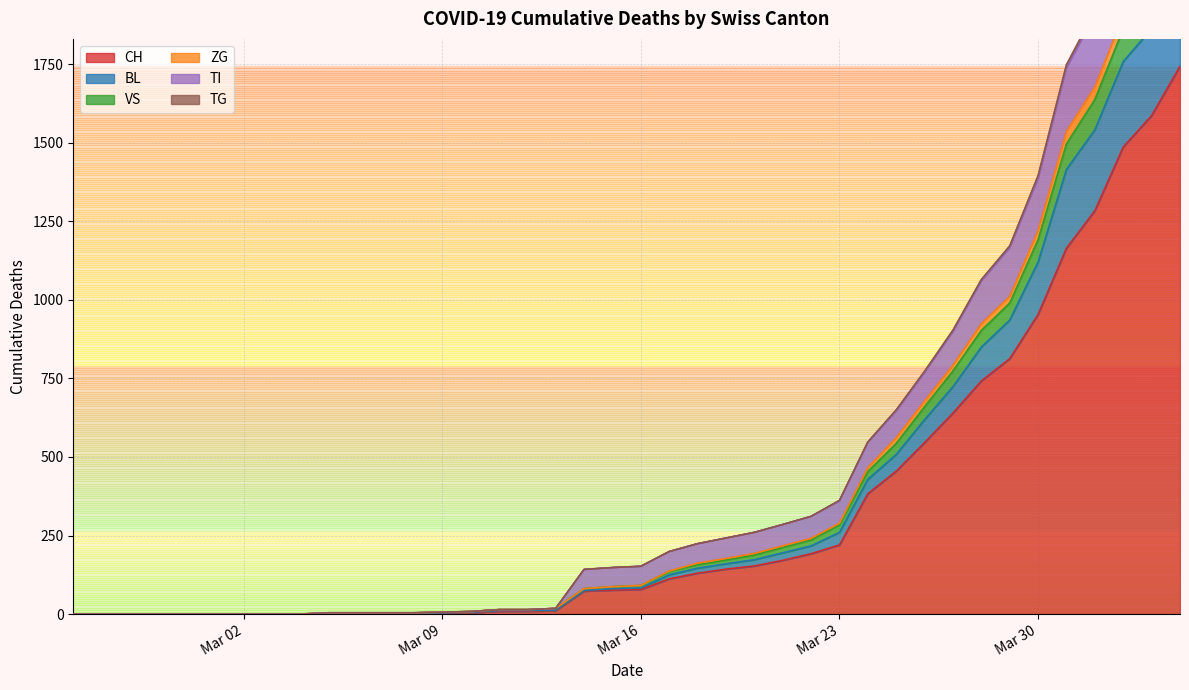

What is the highest value of the CH series?

1744